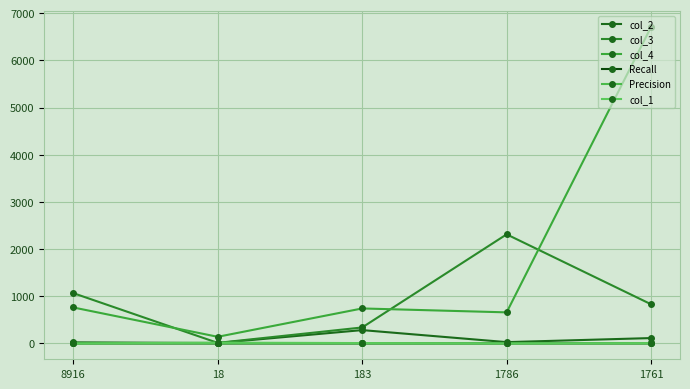

Is the value of Precision at 8916 greater than the value of col_3 at 1761?

No